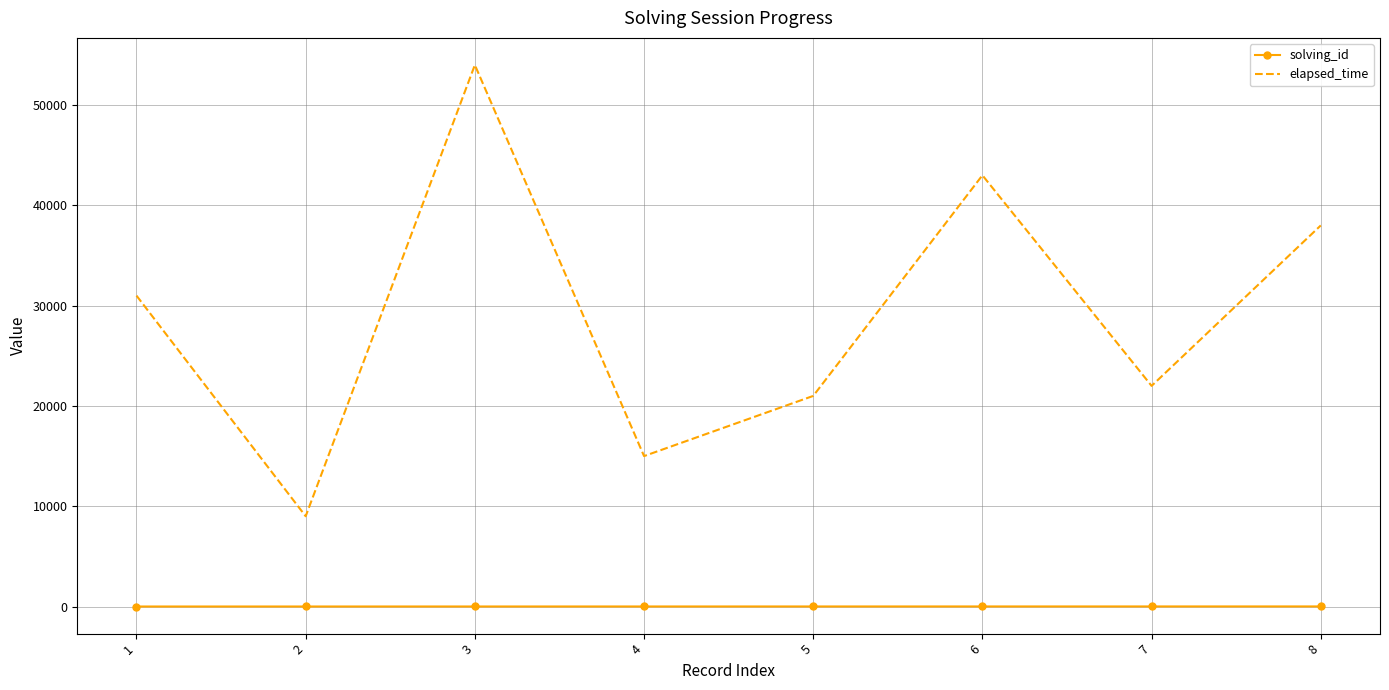

Which category has the highest value in the elapsed_time series?

3